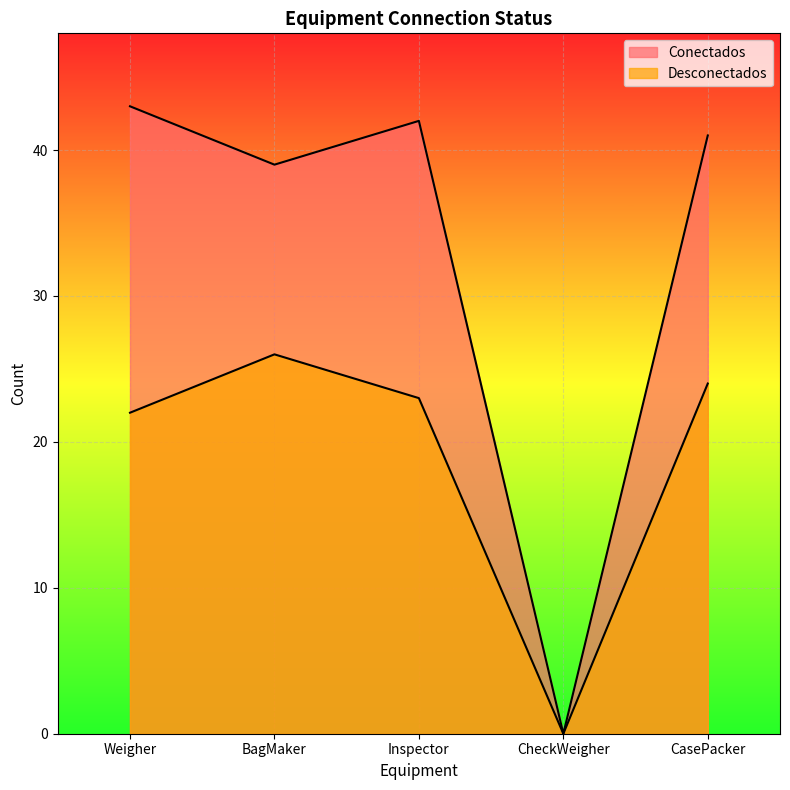

Which series has the widest spread of values?

Conectados